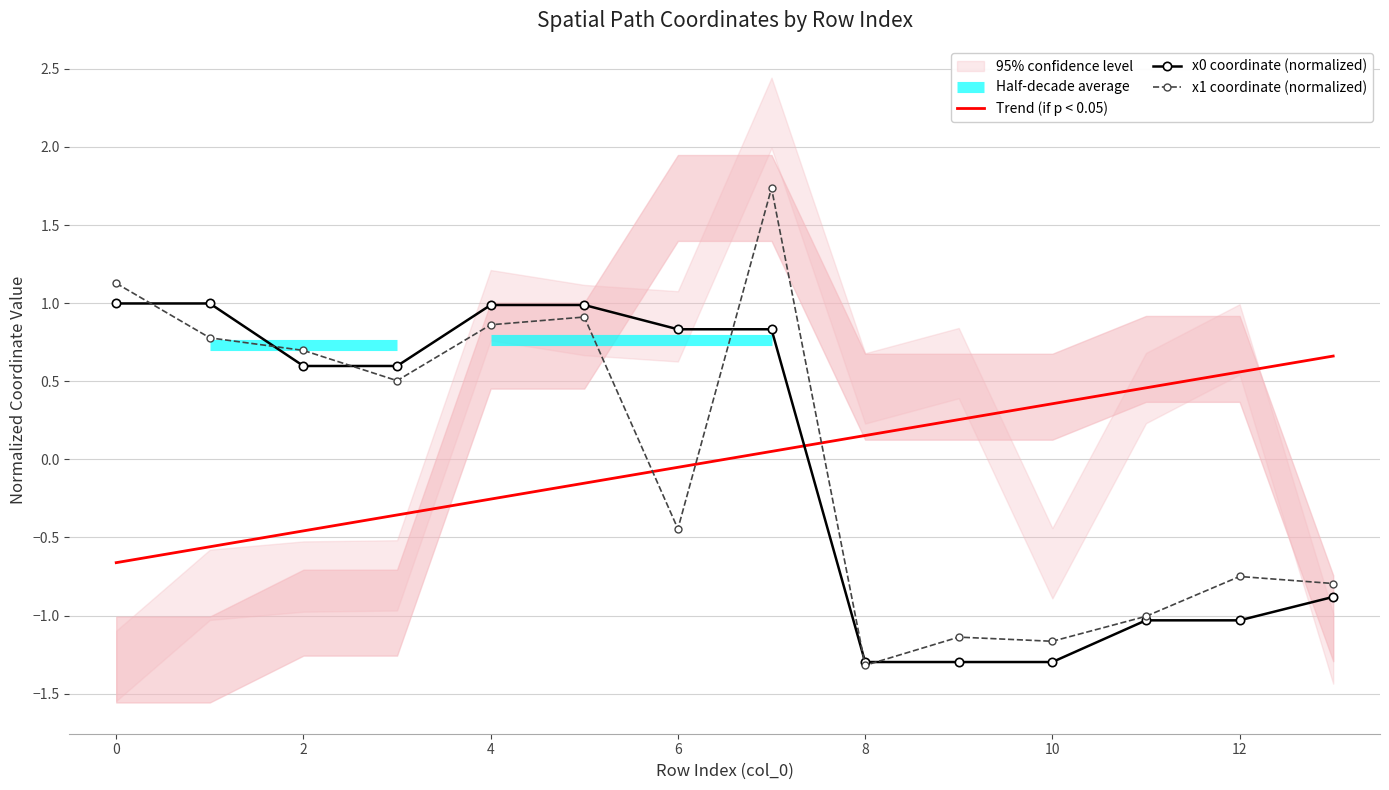

Reading left to right, list all the values displayed in this chart.

x0: 0=1.0	1=1.0	2=0.6	3=0.6	4=1.0	5=1.0	6=0.8	7=0.8	8=-1.3	9=-1.3	10=-1.3	11=-1.0	12=-1.0	13=-0.9
x1: 0=1.1	1=0.8	2=0.7	3=0.5	4=0.9	5=0.9	6=-0.4	7=1.7	8=-1.3	9=-1.1	10=-1.2	11=-1.0	12=-0.7	13=-0.8